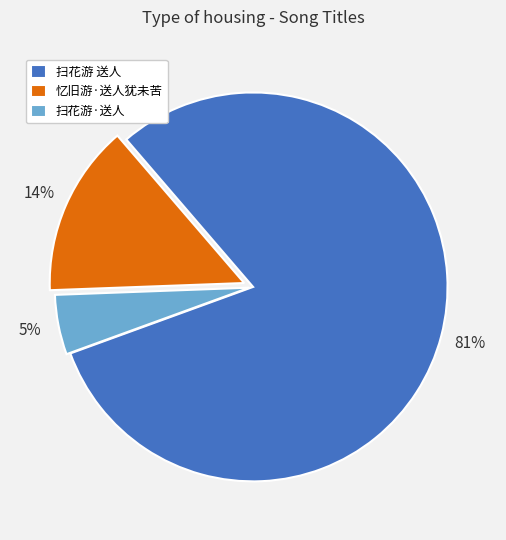

To the nearest percent, what percentage of the pie is 忆旧游·送人犹未苦?

14%